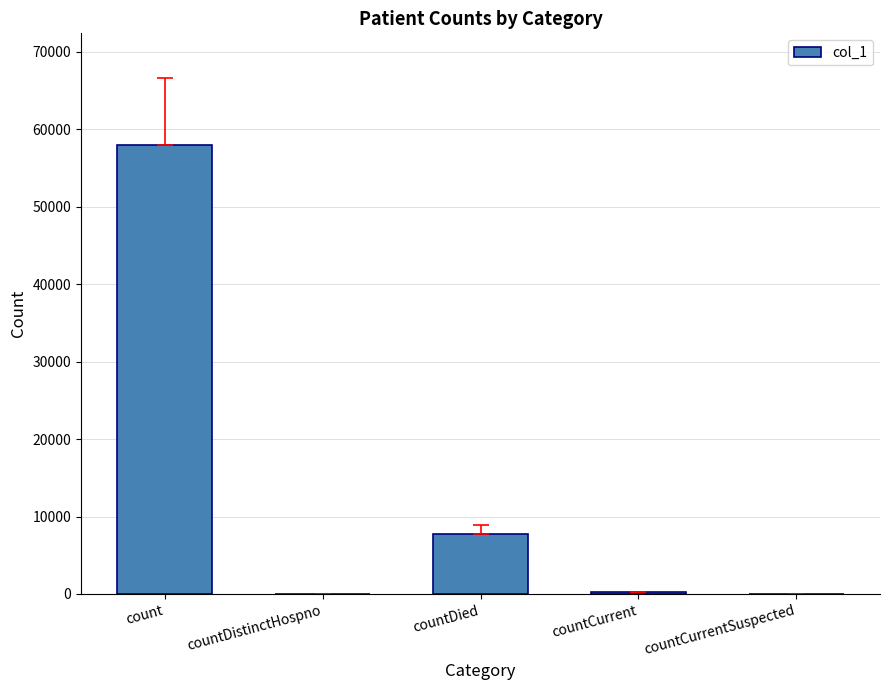

Are the bars horizontal?

No